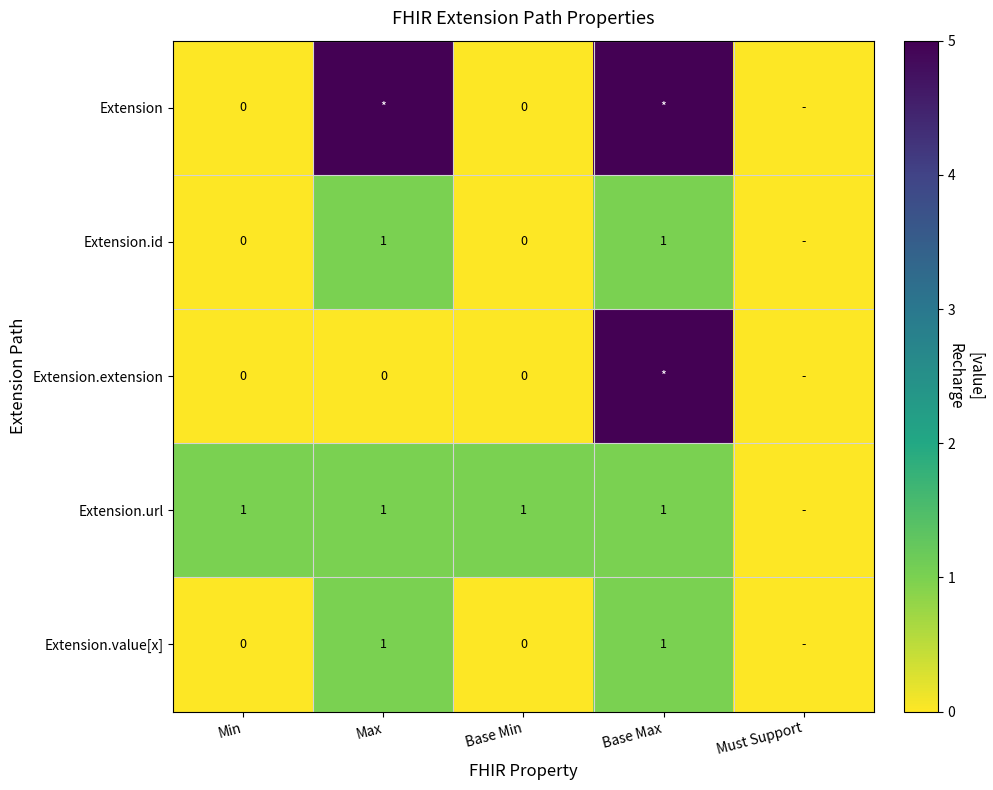

The value of Extension.value[x] at Base Max is 0. True or false?

False